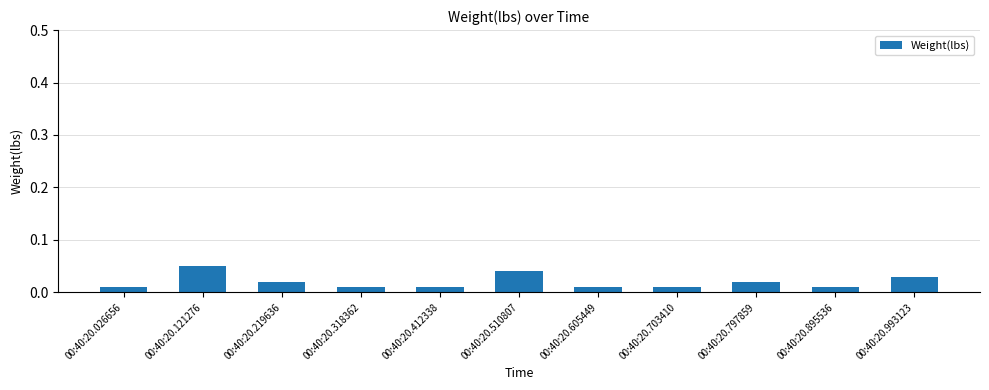

Count the values in the range 0 to 1.

11